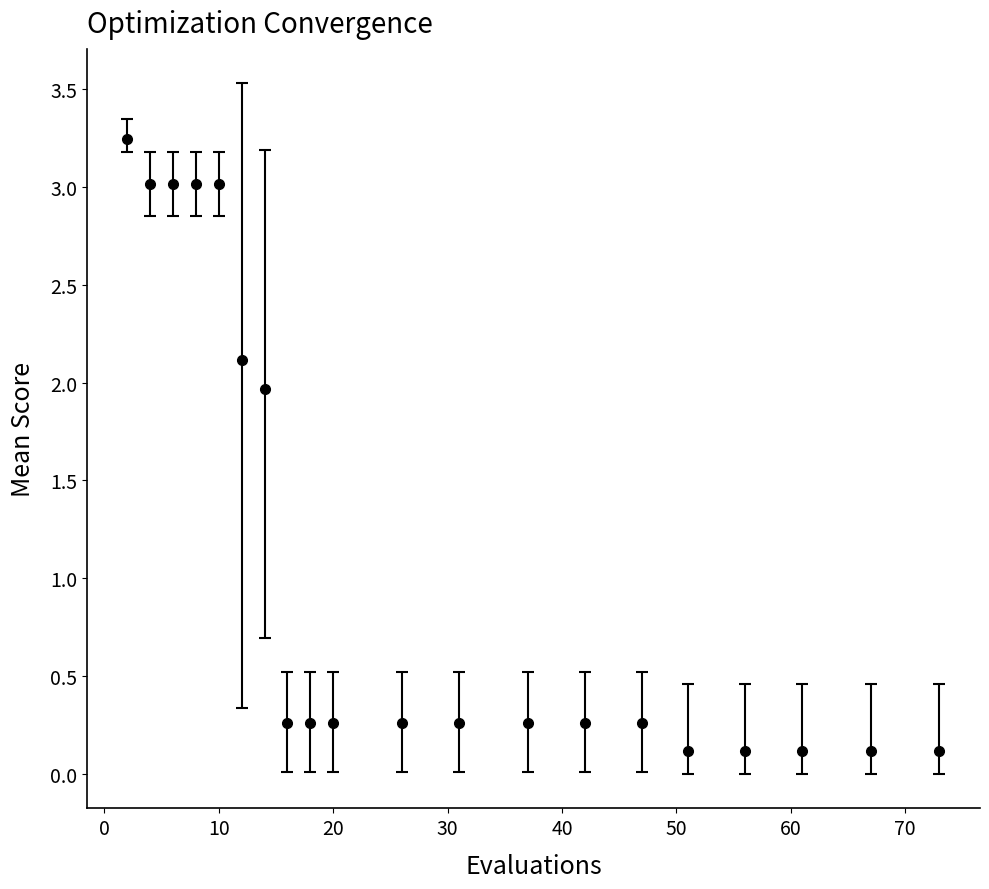

What is the sum of all values?

22.1